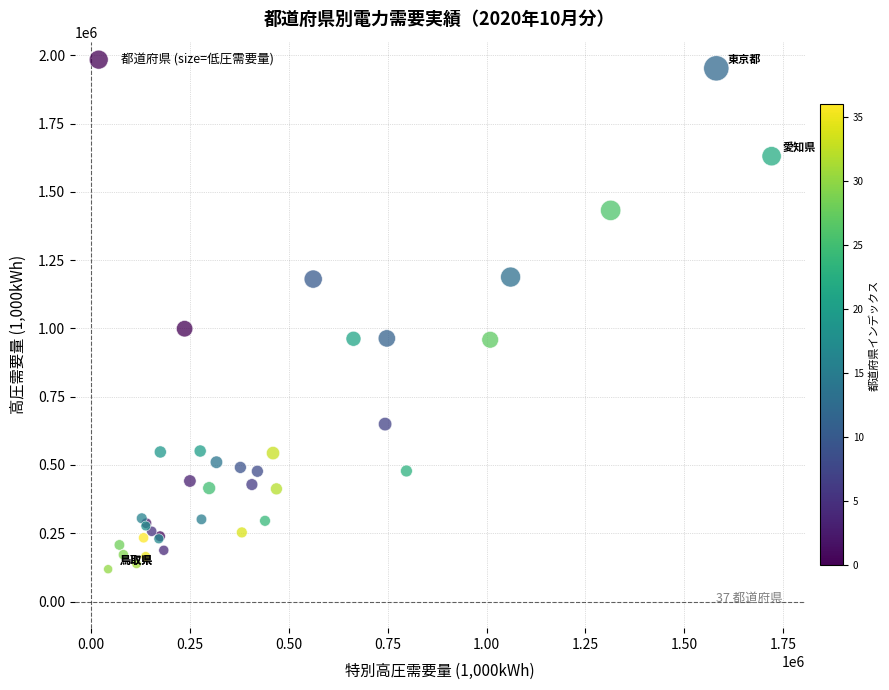

What Y value in the scatter plot is closest to 1035260?

998770.9